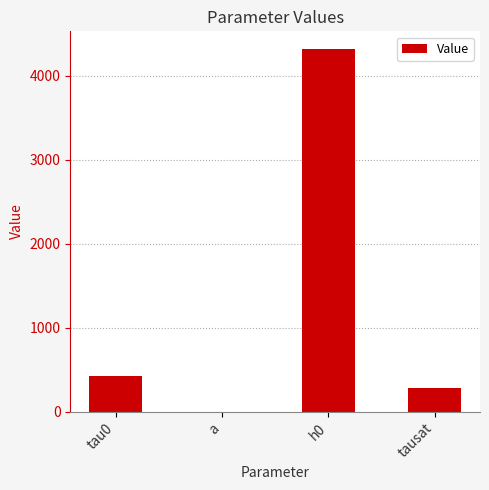

Count the number of data series in this chart.

1